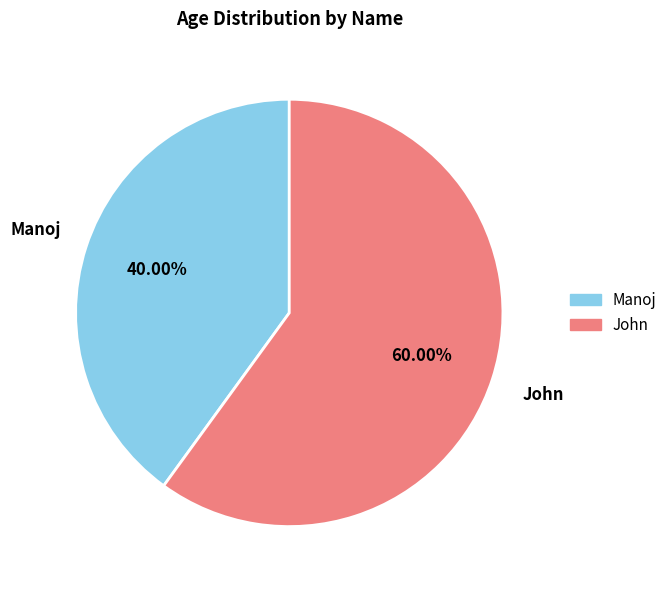

The John slice represents 60% of the pie. True or false?

True